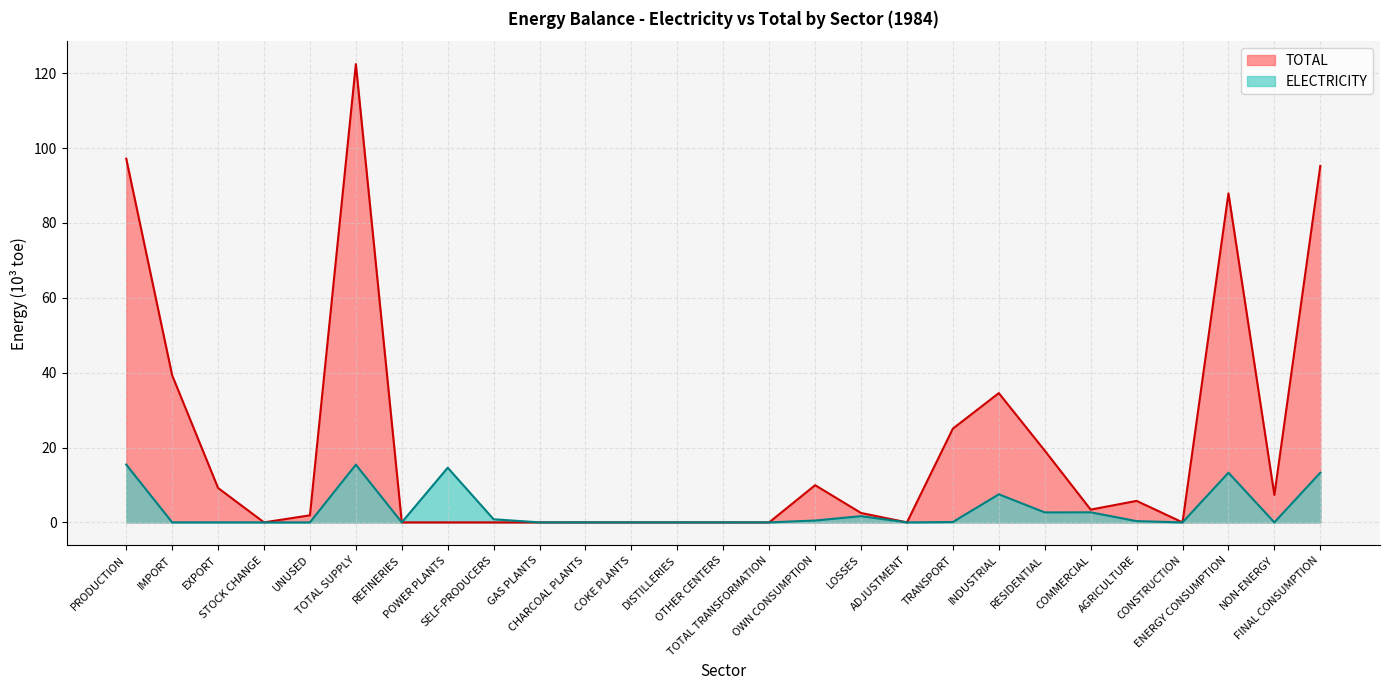

What is the label of the 27th point from the left?

FINAL CONSUMPTION